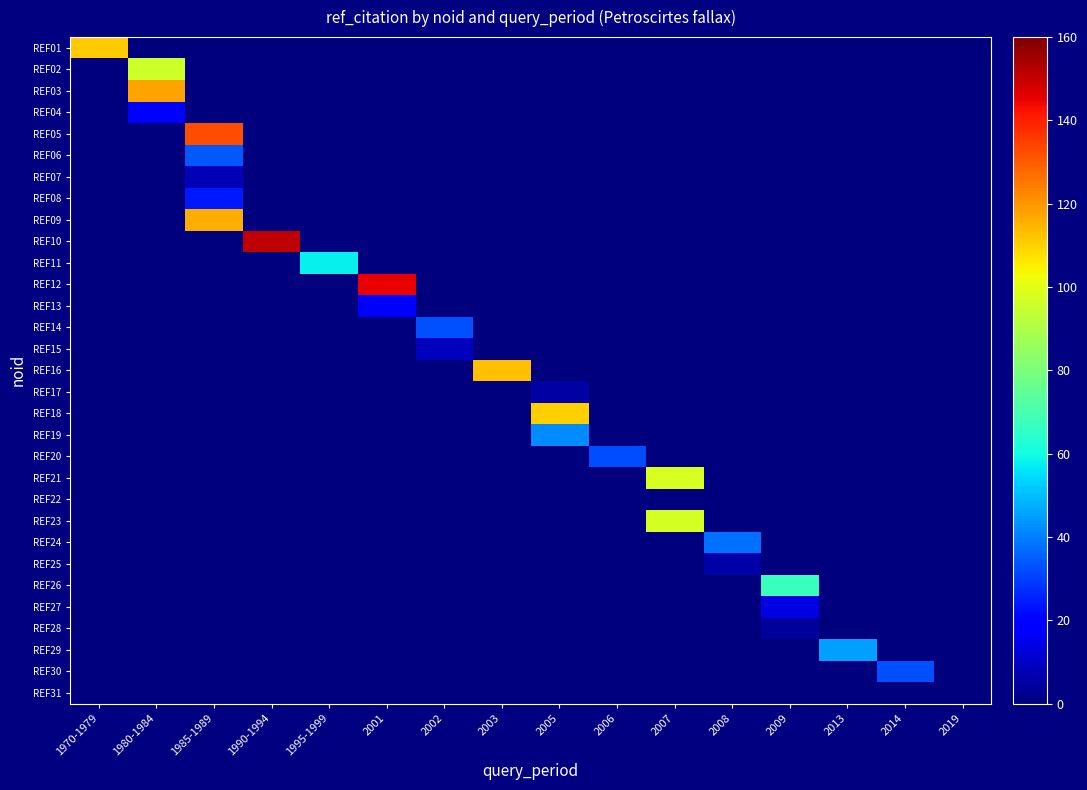

At how many categories does at least one series exceed 66?

9